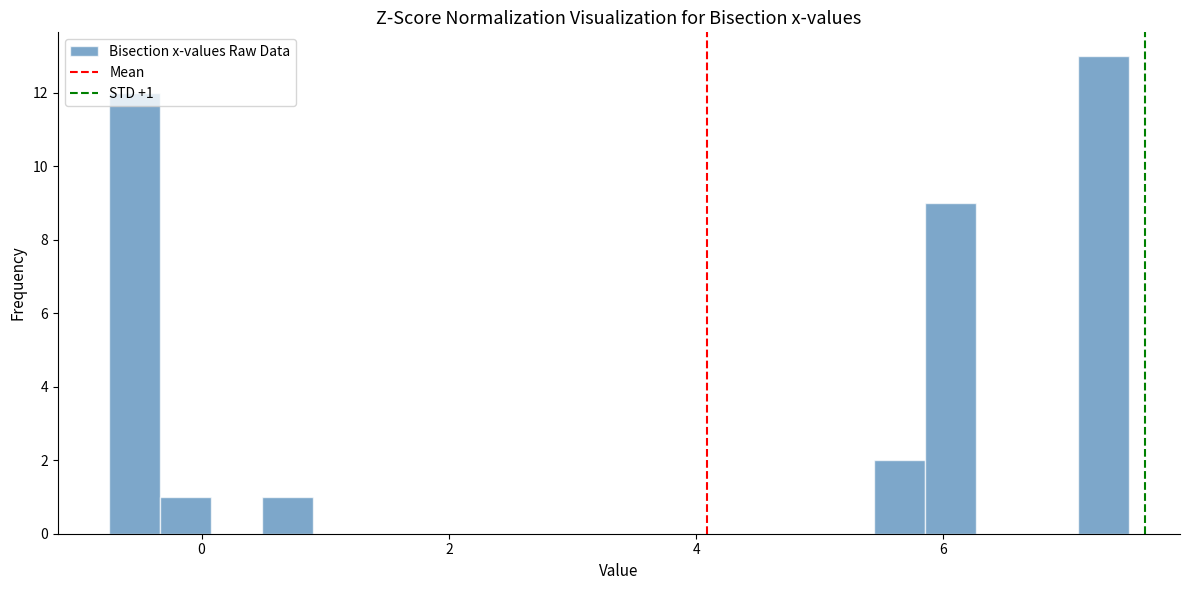

Read against the x-axis, roughly where is the centre of the tallest bar?

7.2